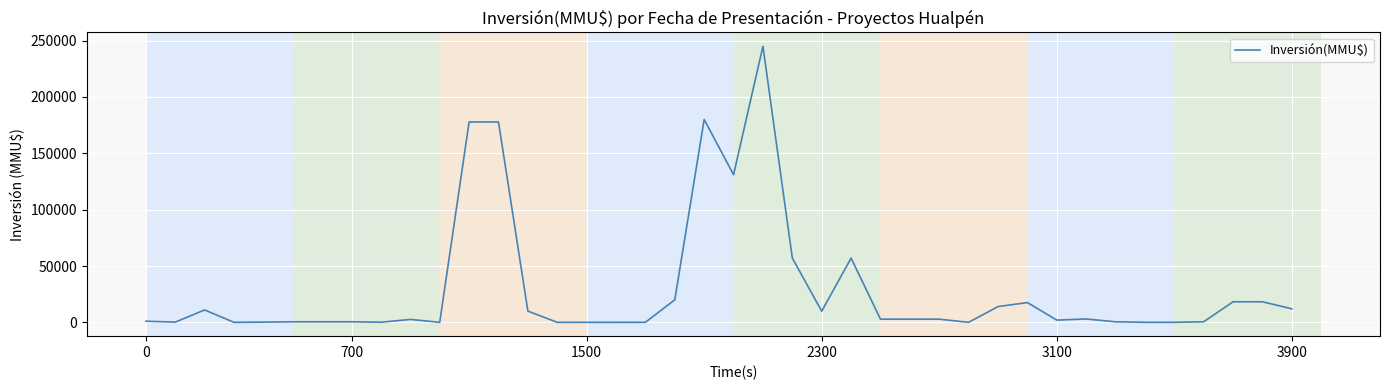

What is the difference between the maximum and minimum values?

245000